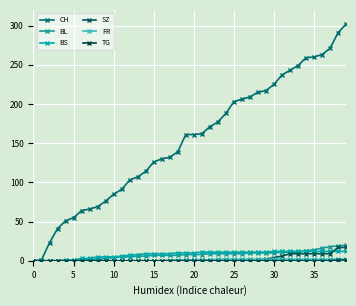

Count the number of data series in this chart.

6